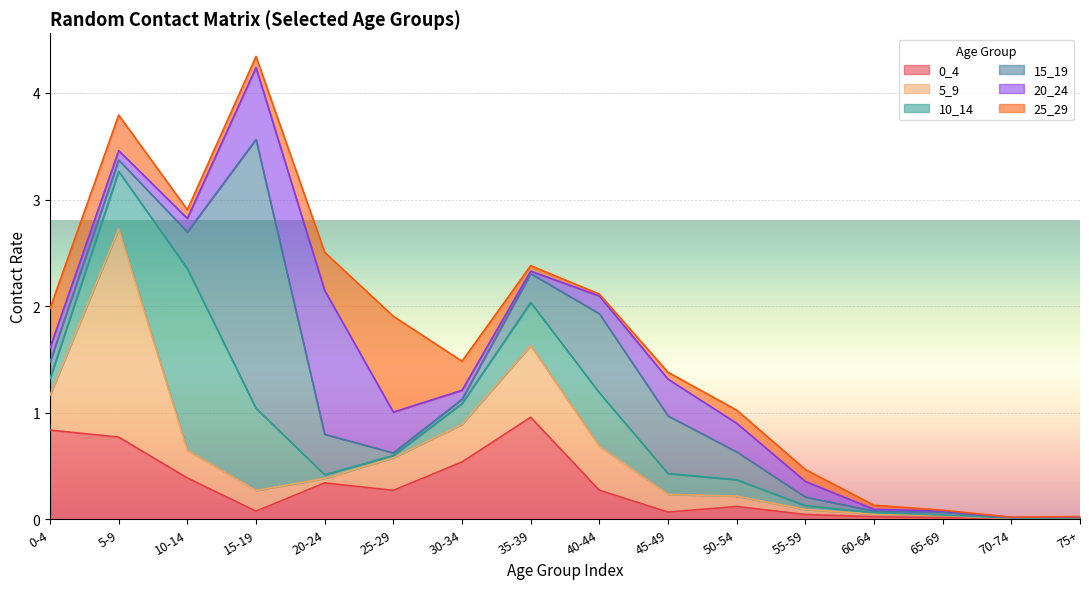

Where is the first local maximum for 15_19?

15-19